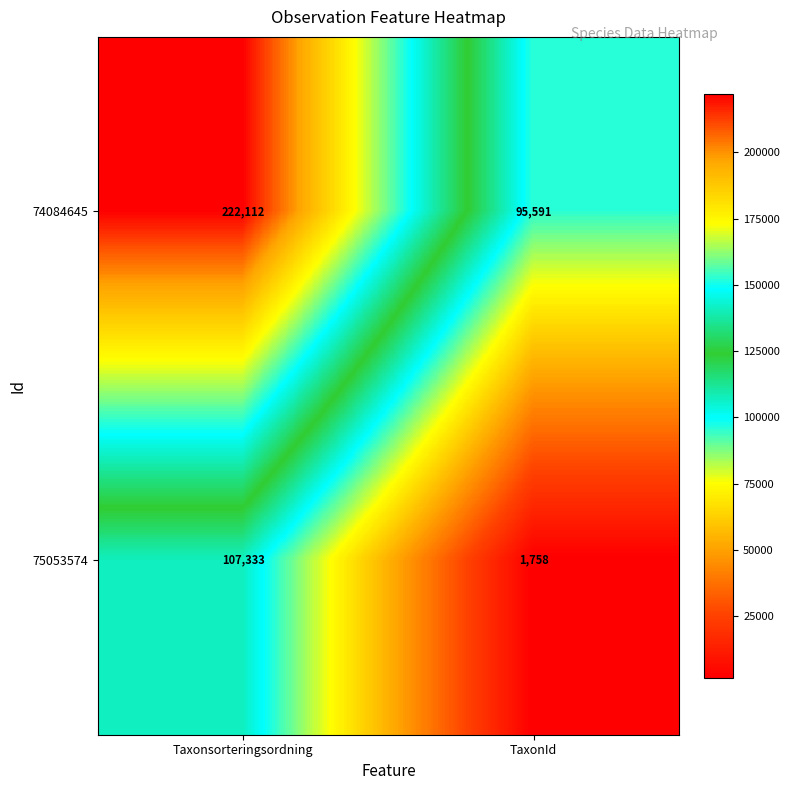

What is the approximate value of 75053574 at Taxonsorteringsordning, to the nearest 10?

107330